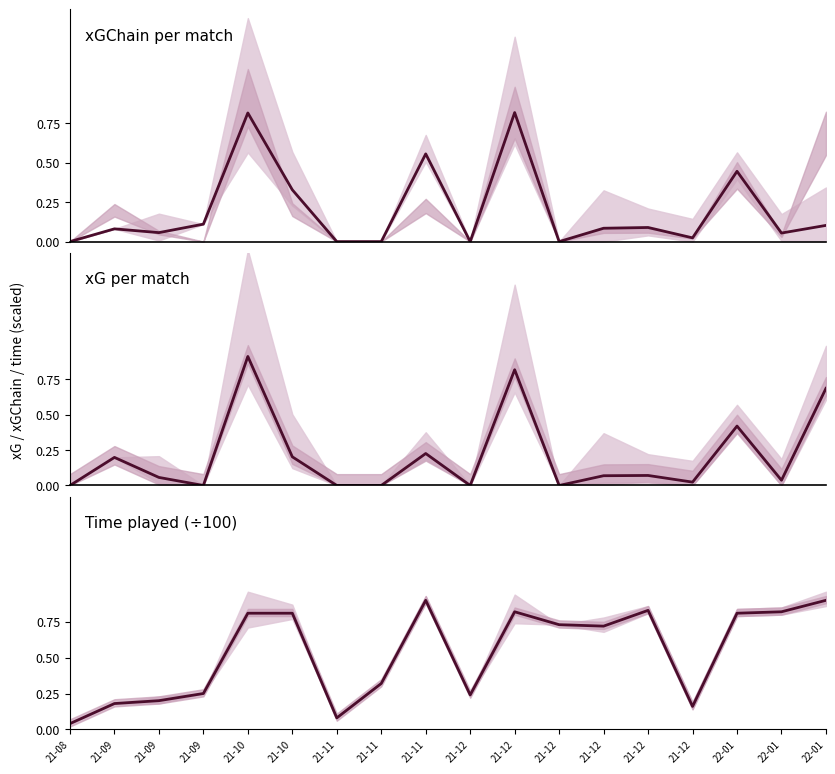

What is the total value across all series at 21-12?

0.2